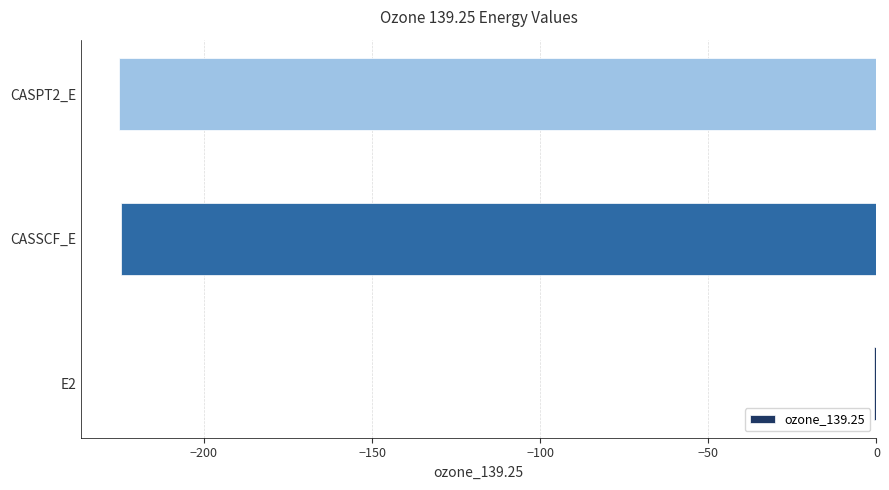

What value does the data have at CASSCF_E?

-224.6